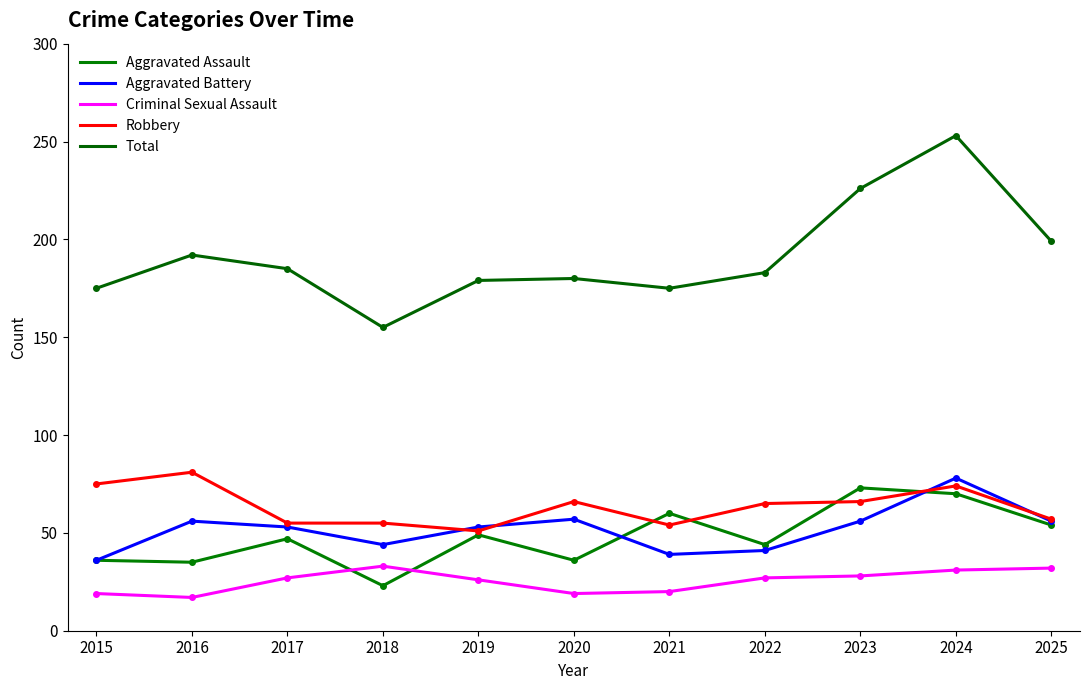

Does the chart have visible grid lines?

No